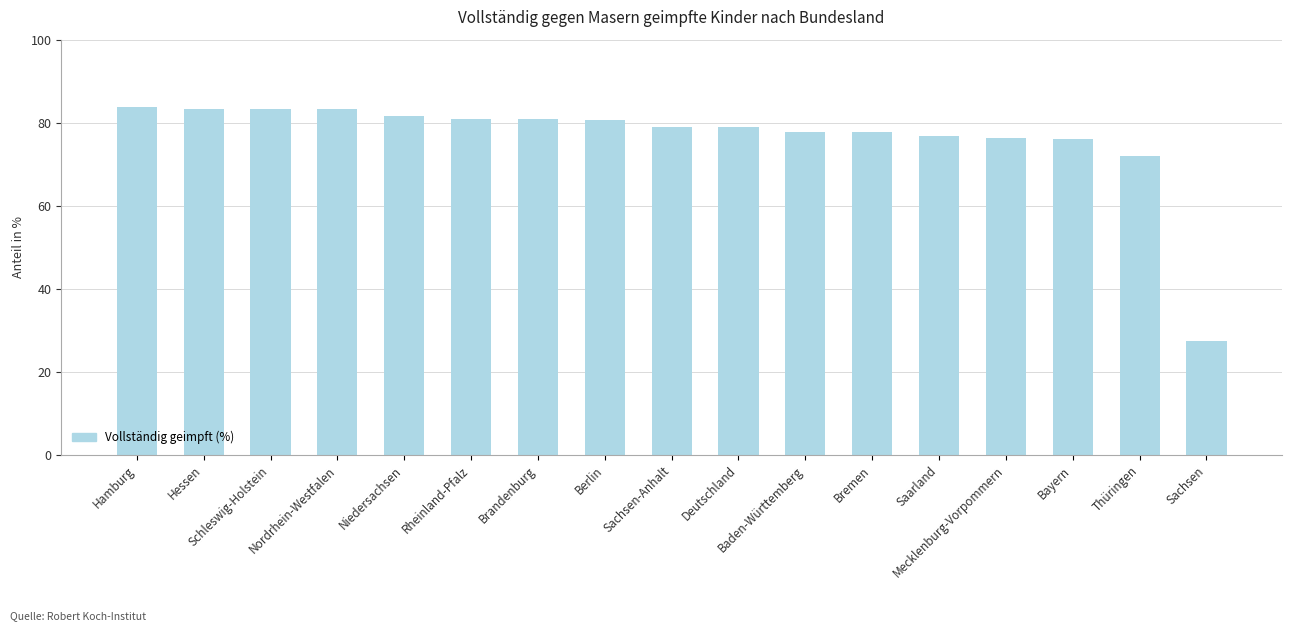

Is it true that the value at Brandenburg is 41.2?

False